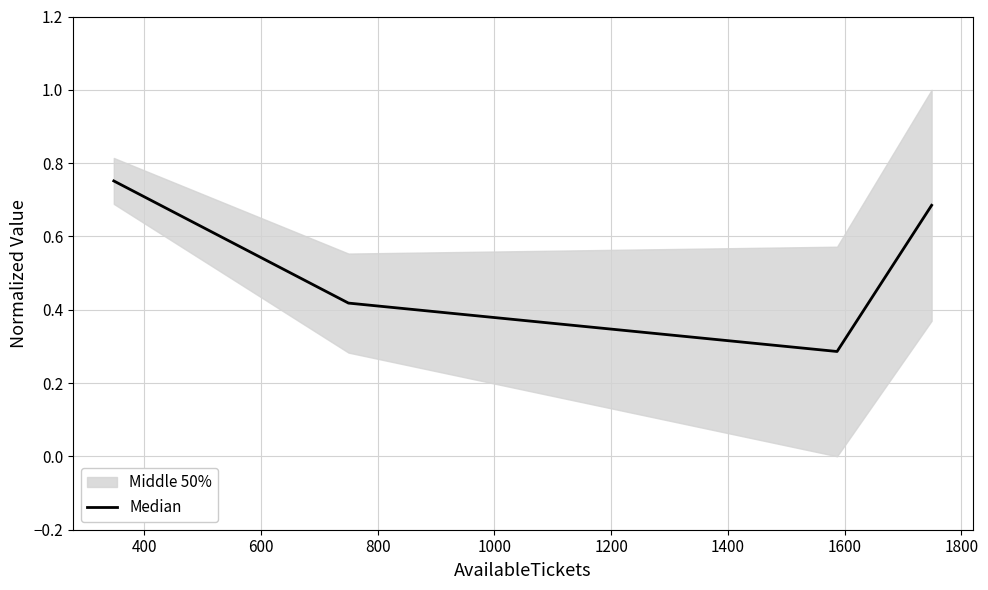

How many Median values are between 0 and 1?

4